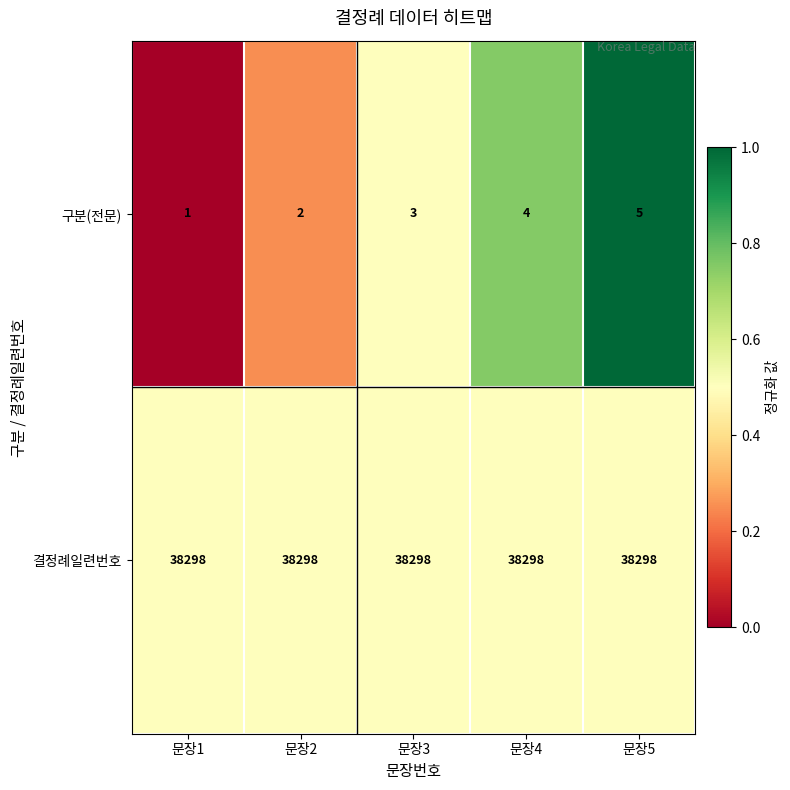

Between 문장2 and 문장4, which series saw the biggest shift?

구분(전문)